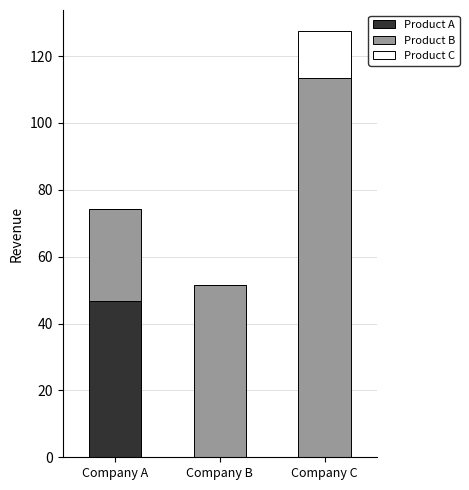

What is the maximum value for Product A?

46.7